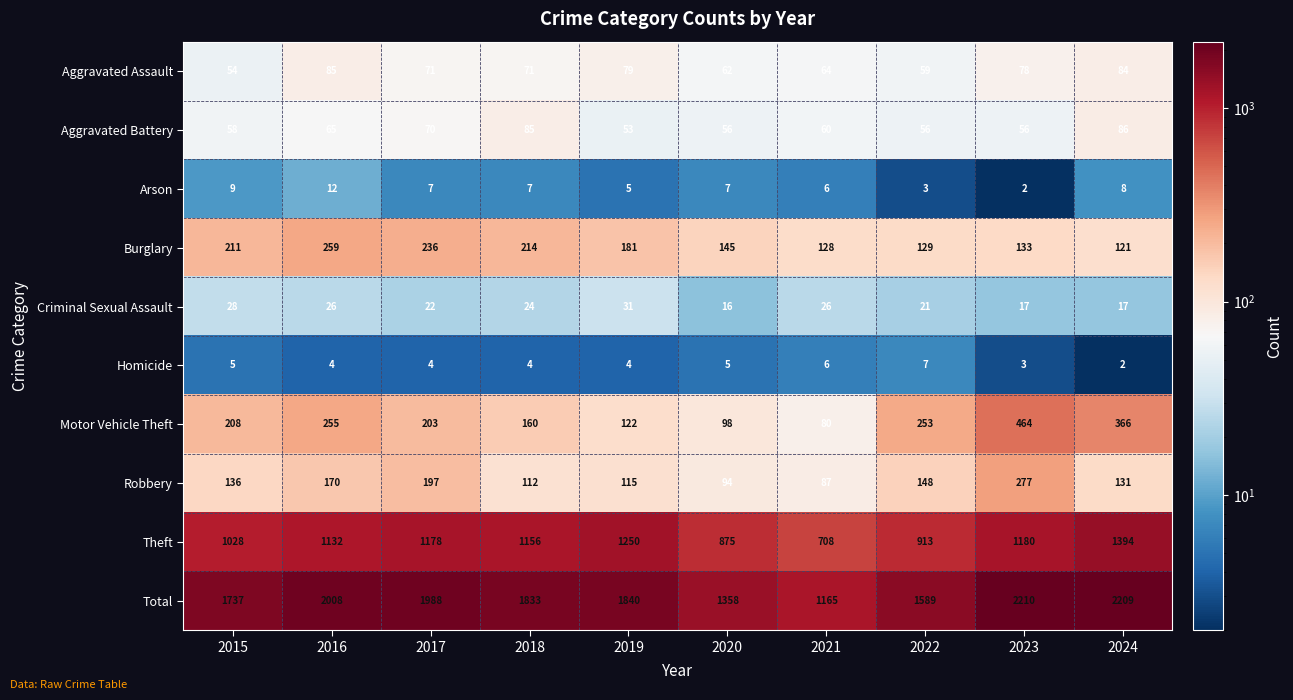

The Total series shows 1358 at 2020. True or false?

True